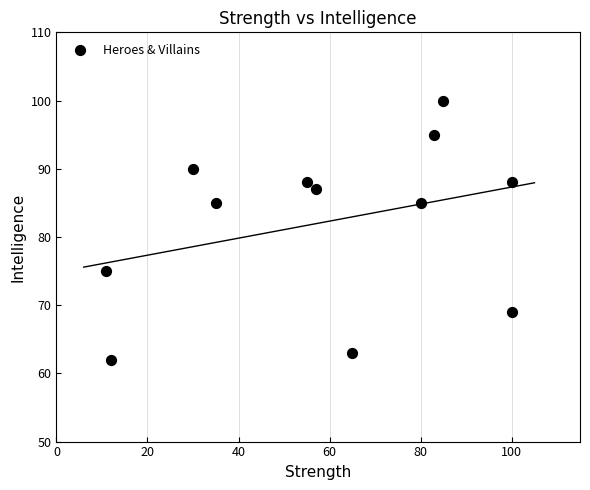

What is the range of X values (max minus min)?

89